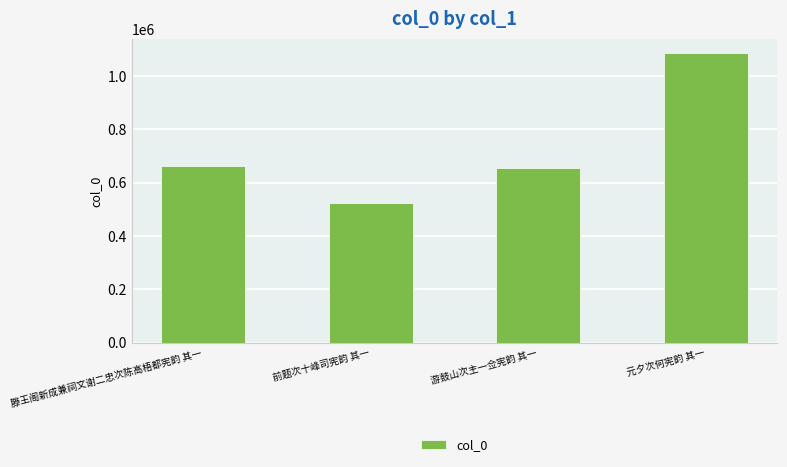

What position from the left is 游鼓山次主一佥宪韵 其一?

3